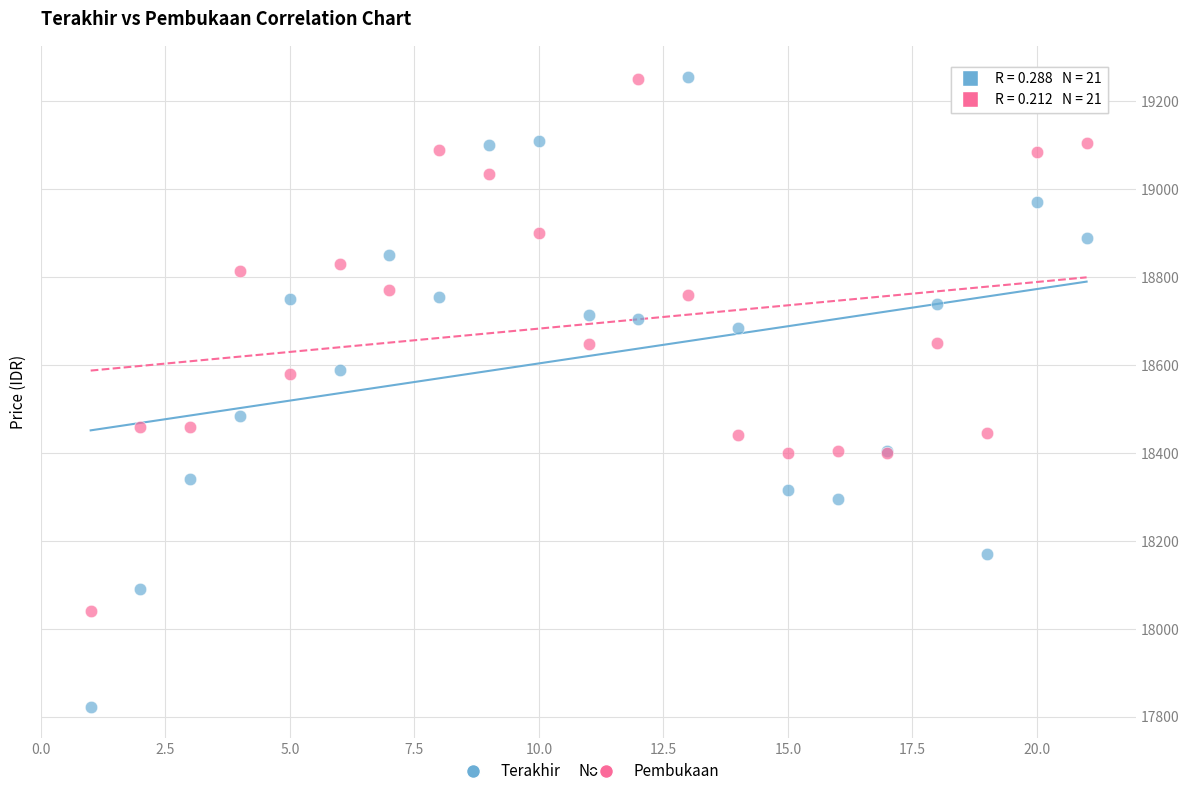

Which series has the largest Y range (max minus min)?

Terakhir